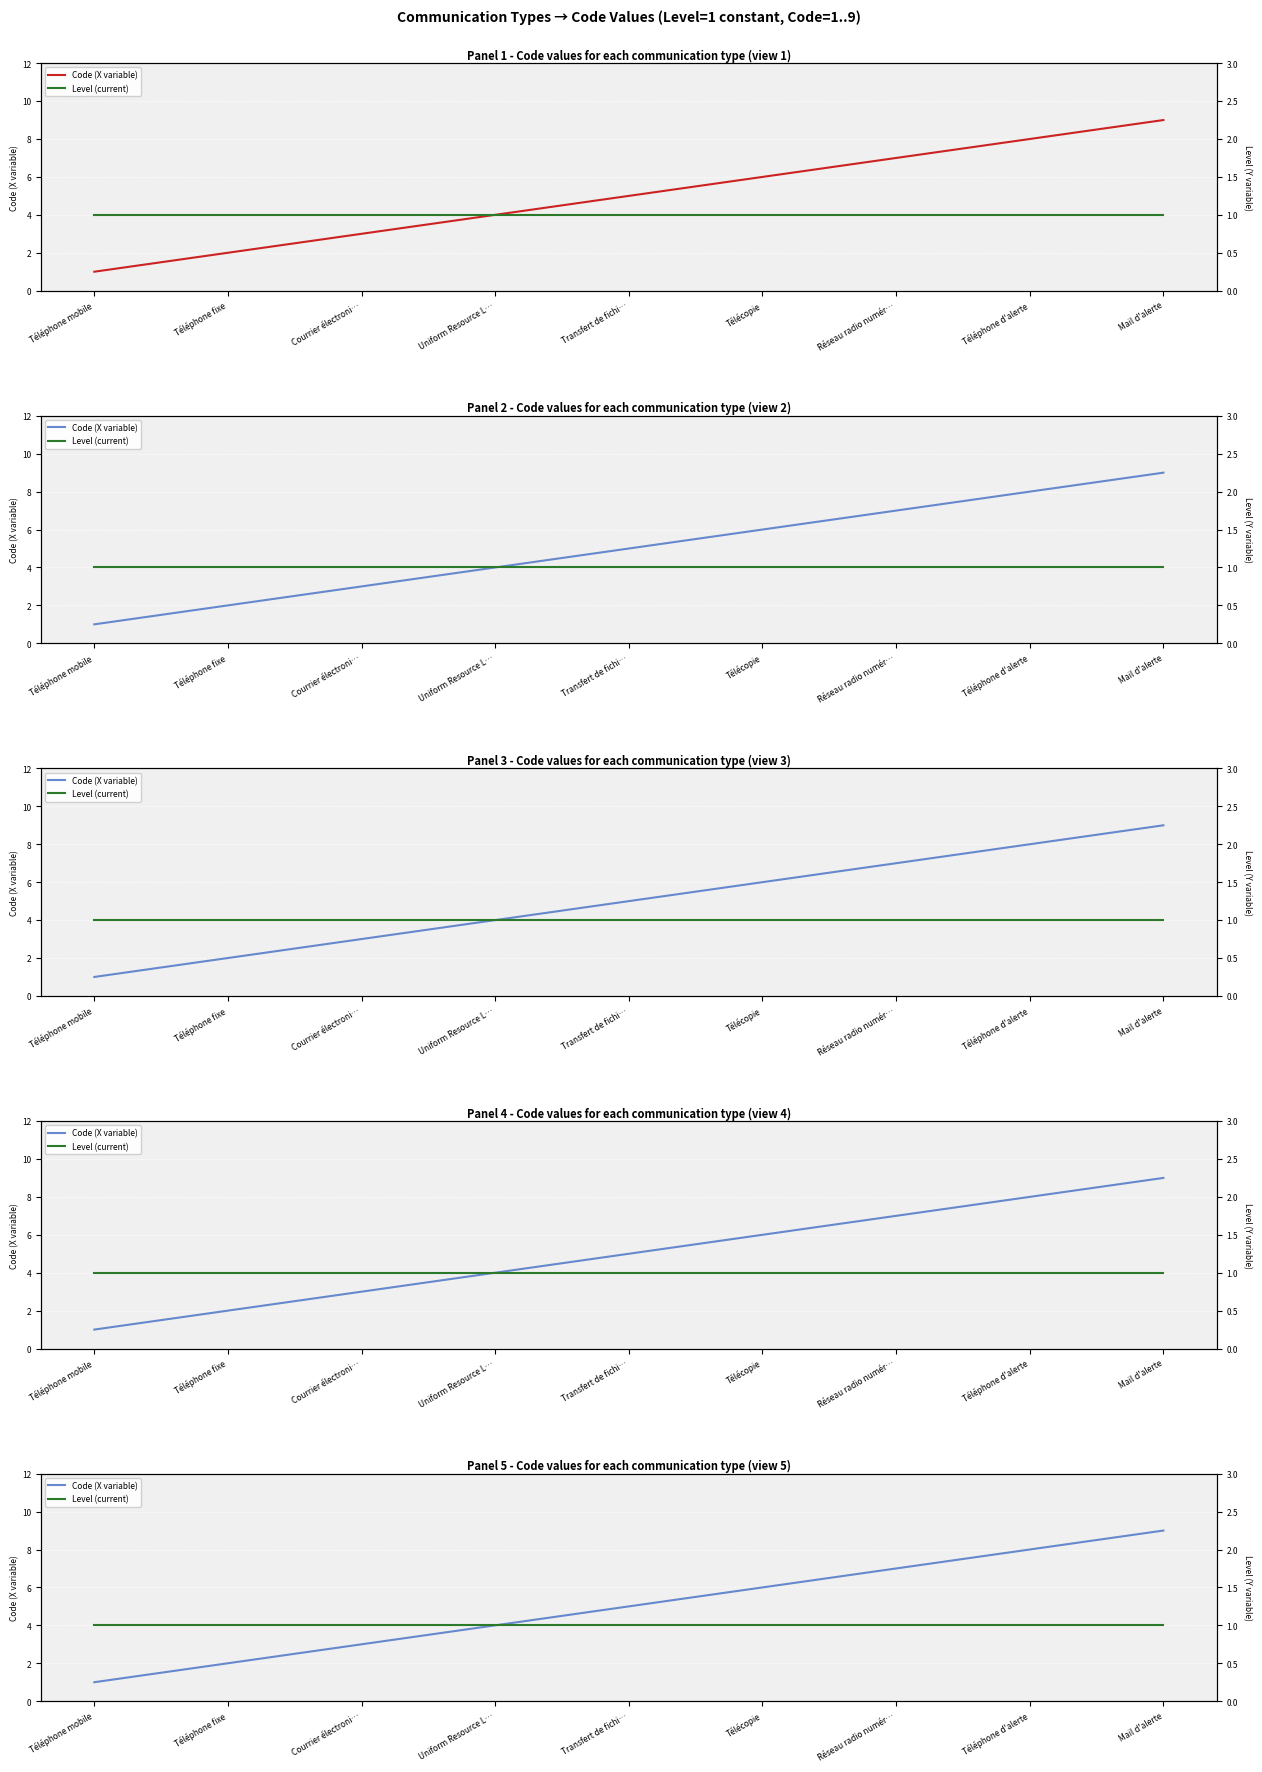

List the series in order of their peak value, lowest first.

Level (current), Code (X variable)